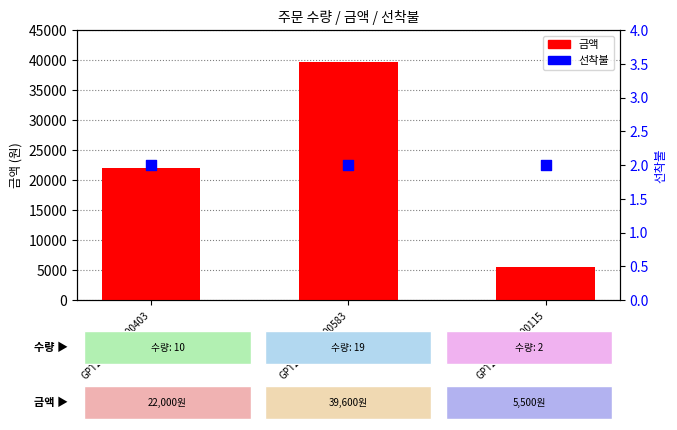

Which series contains the highest Y value?

금액